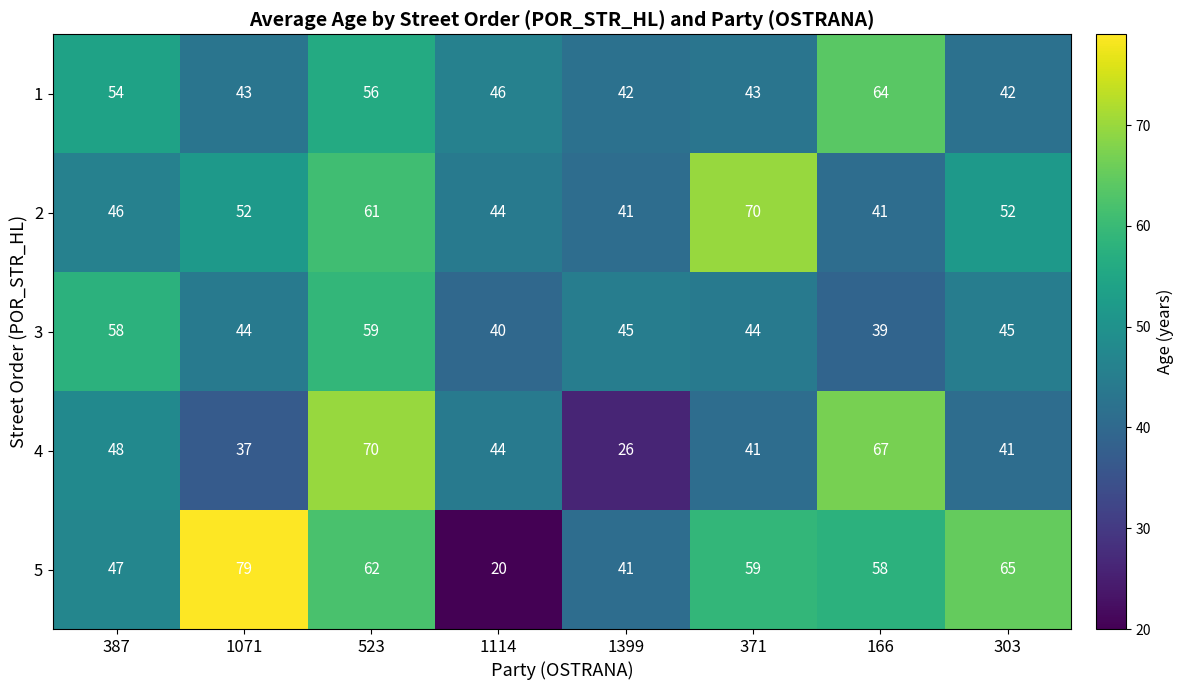

Where is 4 nearest to the value 48?

387